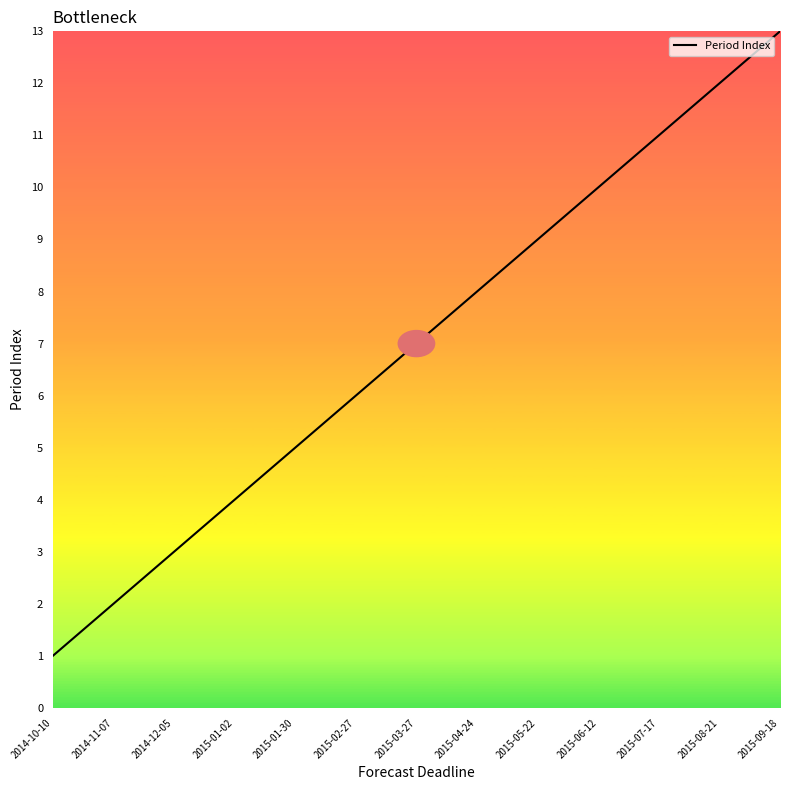

Reading right to left, extract all data points from this chart.

2015-09-18=13	2015-08-21=12	2015-07-17=11	2015-06-12=10	2015-05-22=9	2015-04-24=8	2015-03-27=7	2015-02-27=6	2015-01-30=5	2015-01-02=4	2014-12-05=3	2014-11-07=2	2014-10-10=1